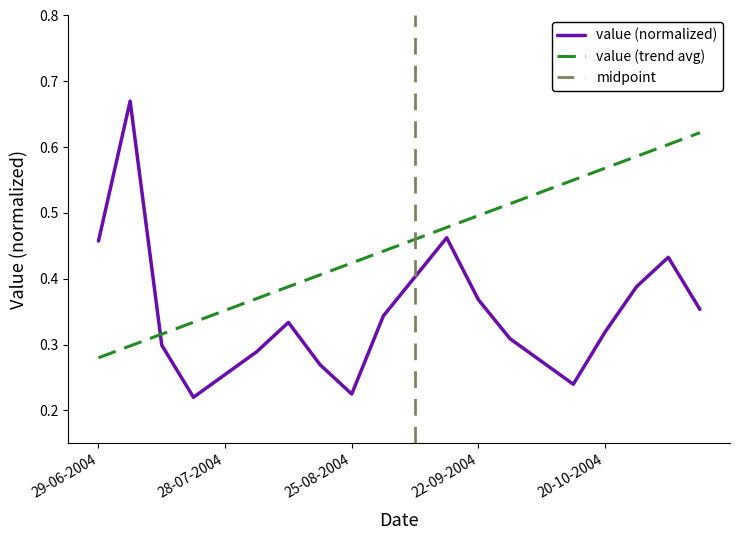

What is the difference between the second highest and minimum values?

0.2